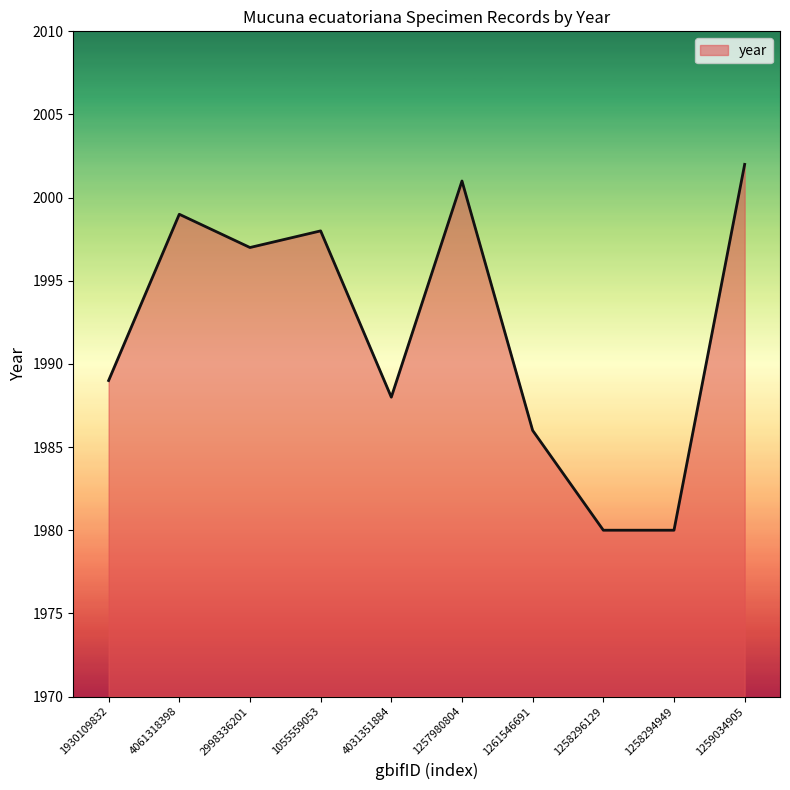

What position from the left is 1930109832?

1